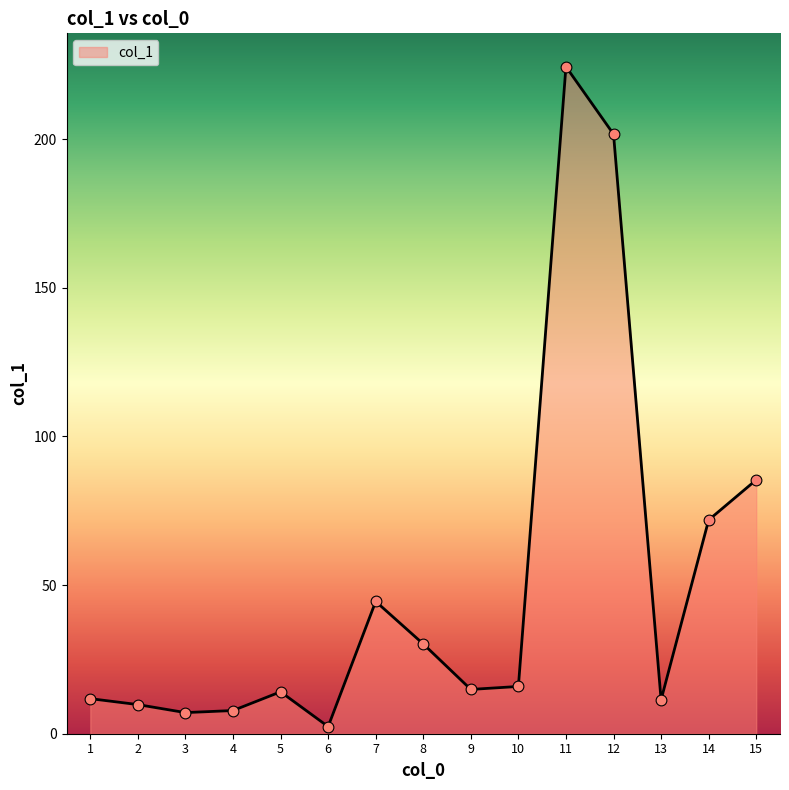

What is the ratio of the value at 7 to the value at 5?

3.2